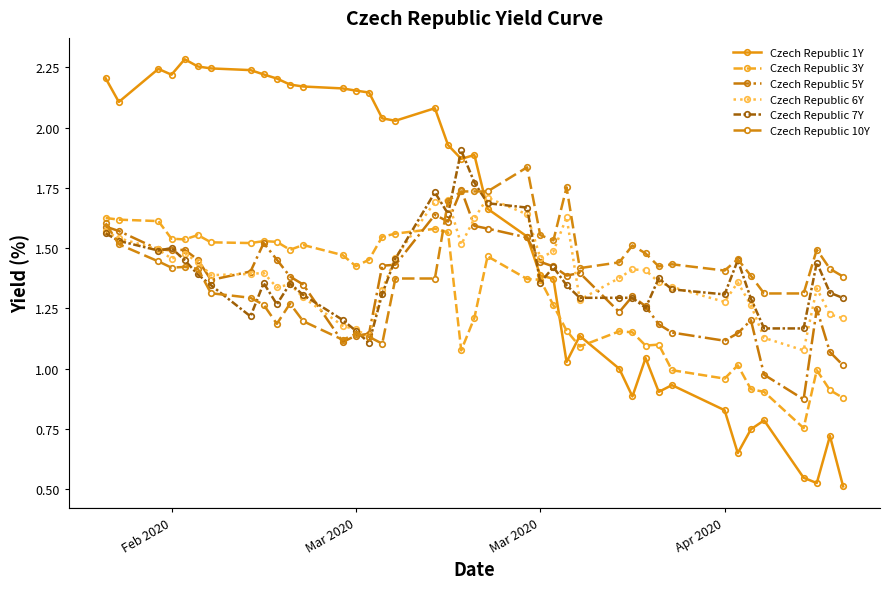

After their last crossing, which series has the higher values: Czech Republic 1Y or Czech Republic 7Y?

Czech Republic 7Y